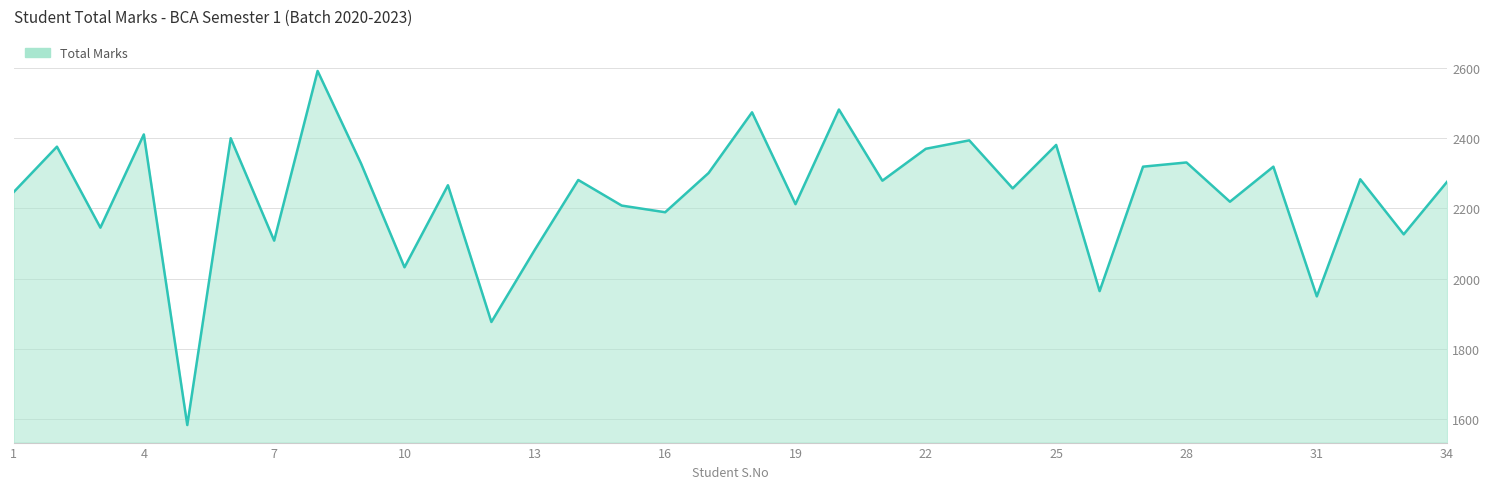

What is the minimum value shown in the chart?

1582